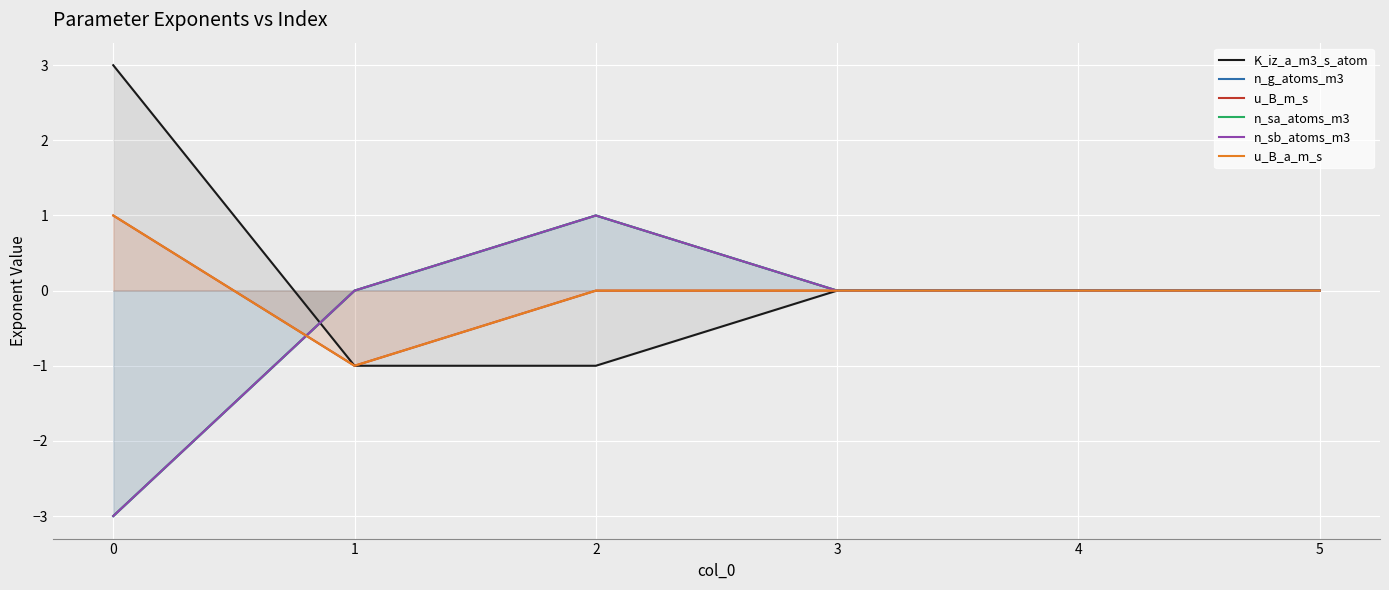

After their last crossing, which series has the higher values: u_B_a_m_s or n_g_atoms_m3?

n_g_atoms_m3